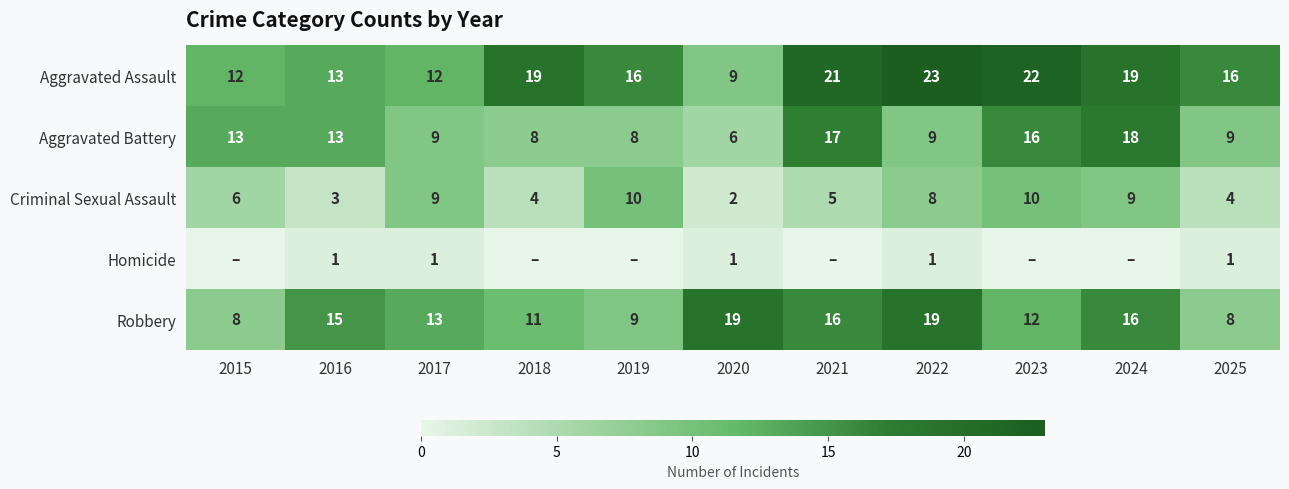

What value does the Criminal Sexual Assault series have at 2025?

4